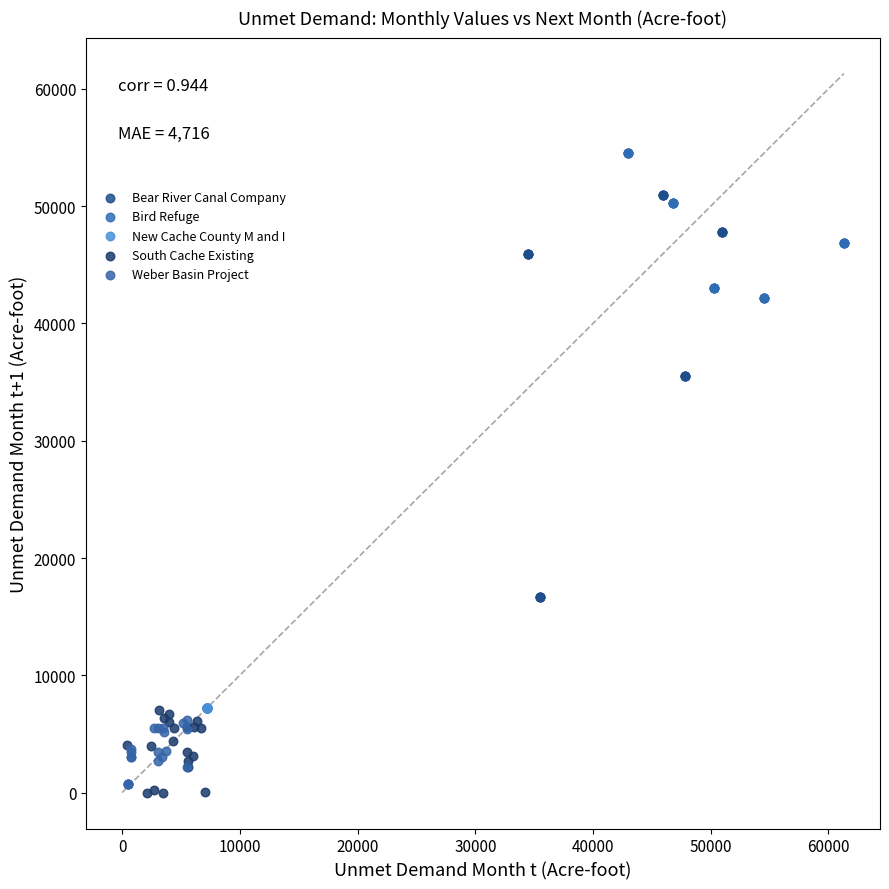

What are all the series names shown in the legend?

Bear River Canal Company, Bird Refuge, New Cache County M and I, South Cache Existing, Weber Basin Project